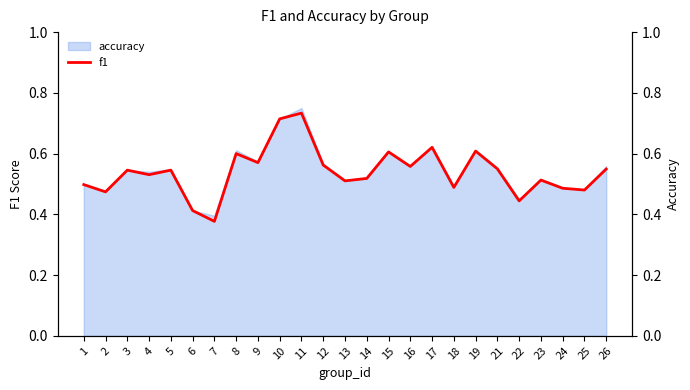

Rank the categories by value from lowest to highest.

7, 6, 22, 2, 25, 24, 18, 1, 13, 23, 14, 4, 3, 5, 26, 21, 16, 12, 9, 8, 15, 19, 17, 10, 11